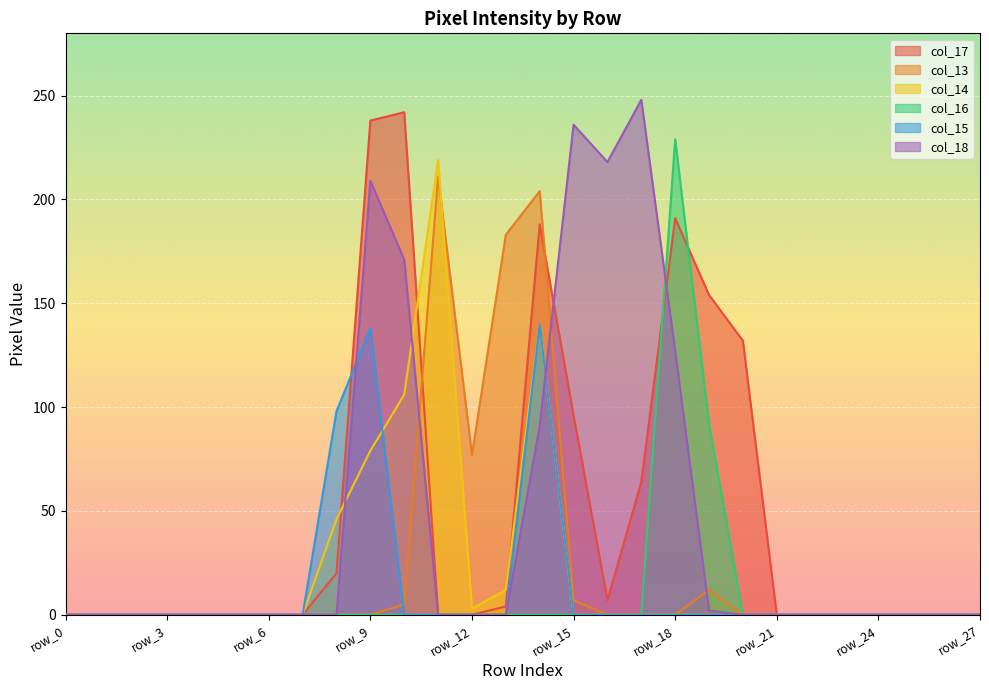

Which series has the widest spread of values?

col_18